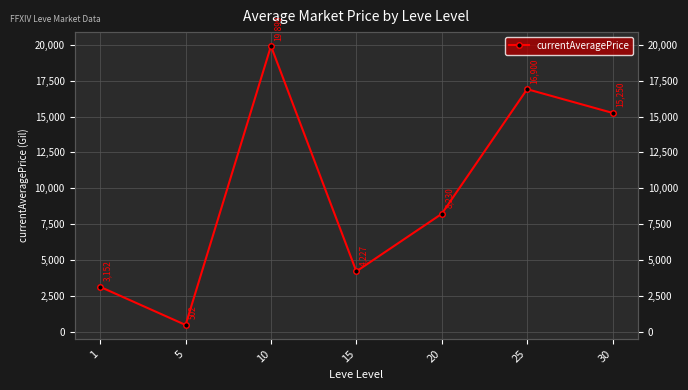

The value at 30 is 15250.4. True or false?

True